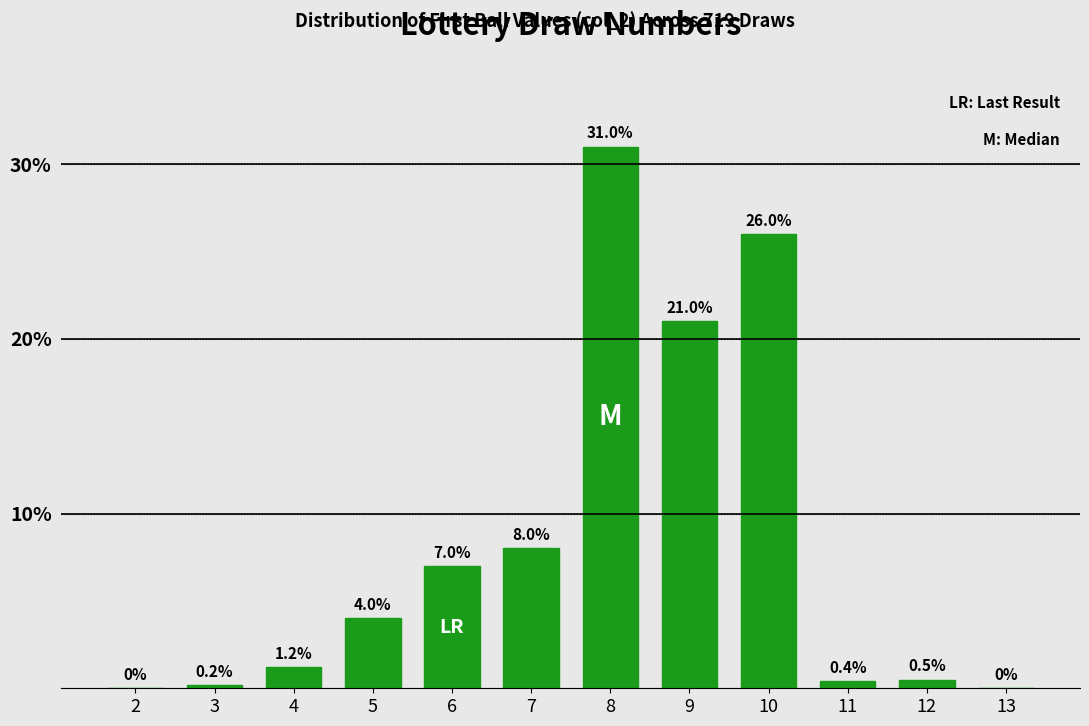

Reading left to right, transcribe all the data shown in this chart.

2=0.0	3=0.2	4=1.2	5=4.0	6=7.0	7=8.0	8=31.0	9=21.0	10=26.0	11=0.4	12=0.5	13=0.0